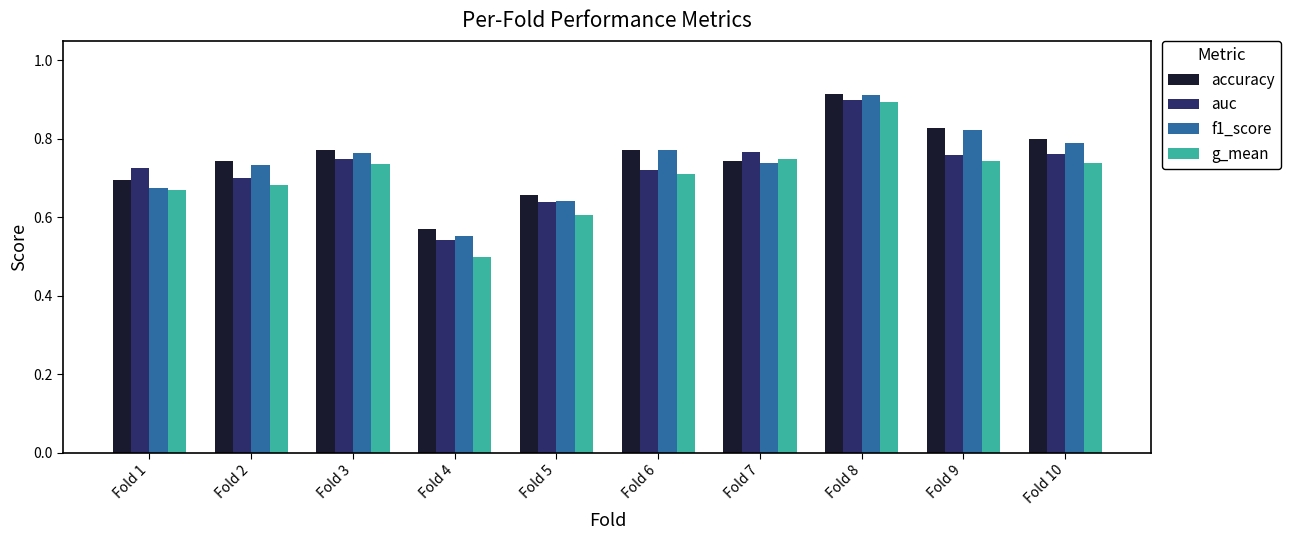

At which category is the sum across all series the highest?

Fold 8